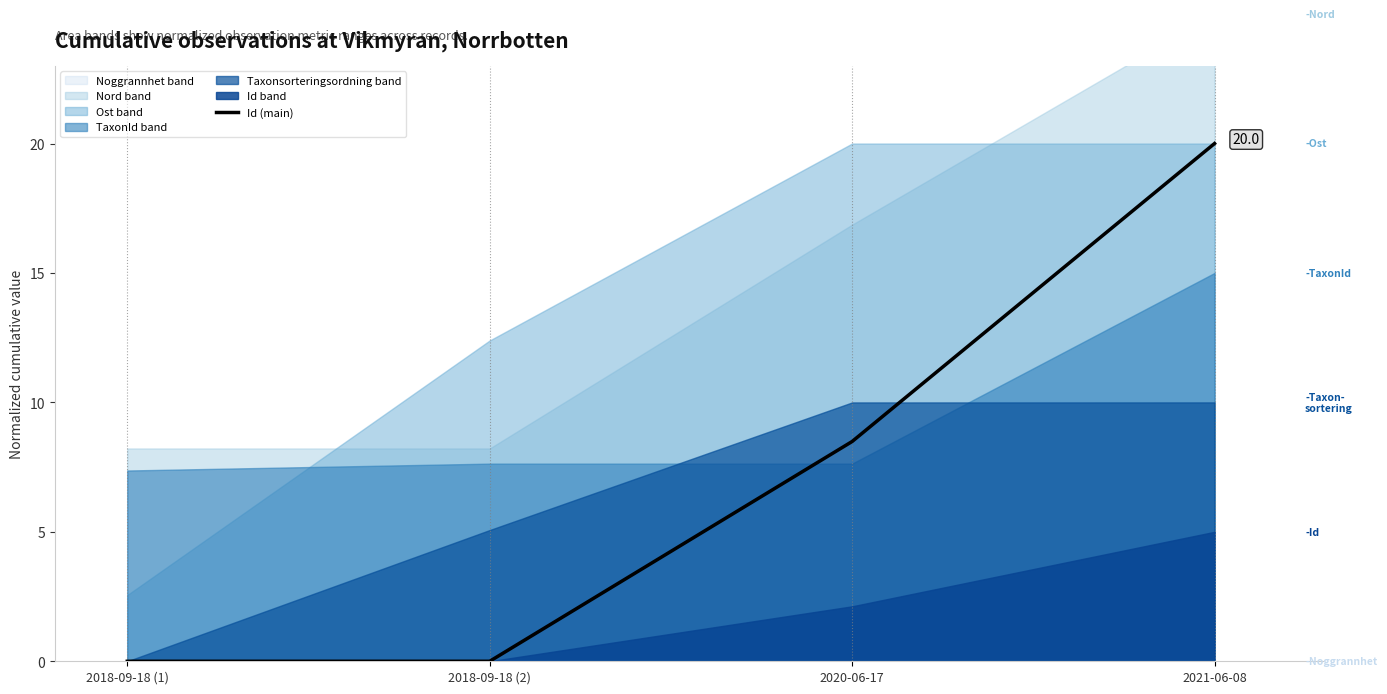

Reading right to left, transcribe all the data shown in this chart.

20.0	8.5	0.0	0.0